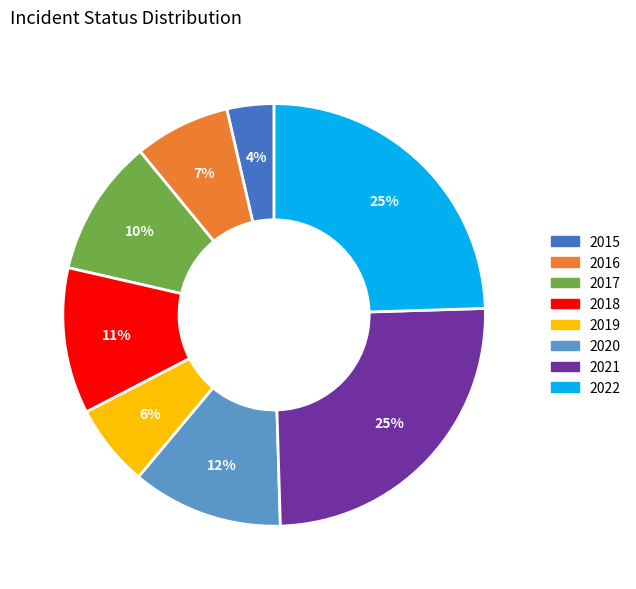

True or false: 2020 accounts for 12% of the total.

True